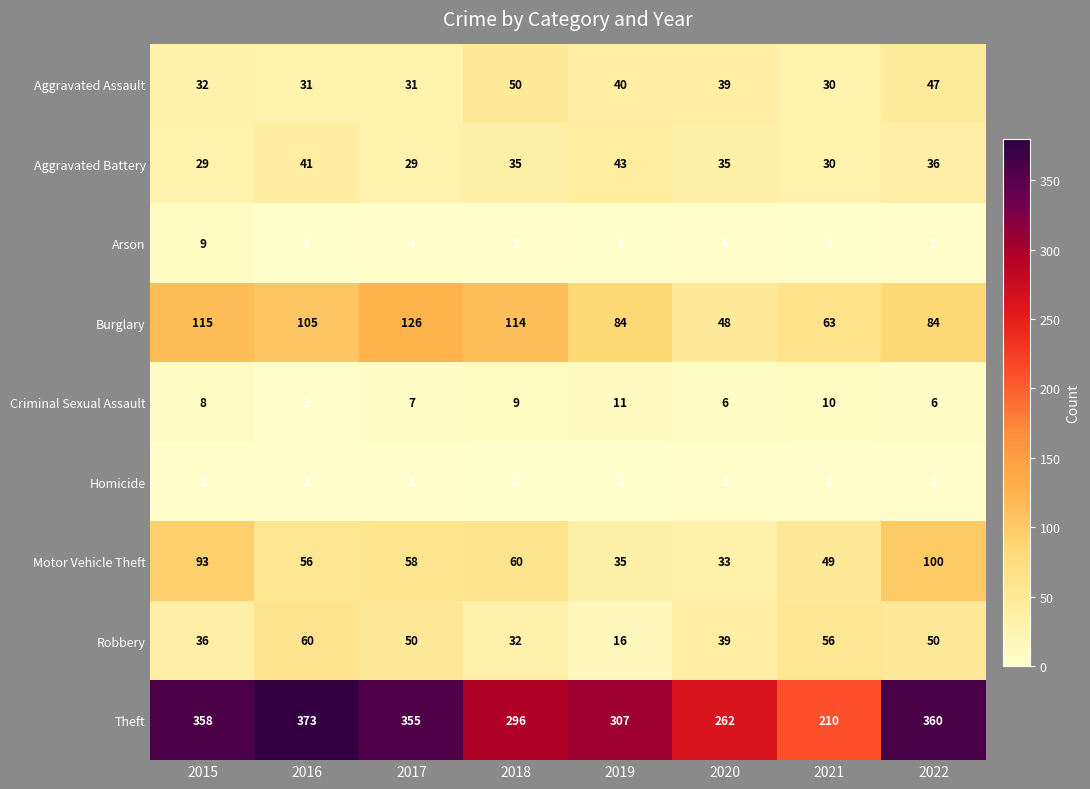

Which series has the largest range (max minus min)?

Theft